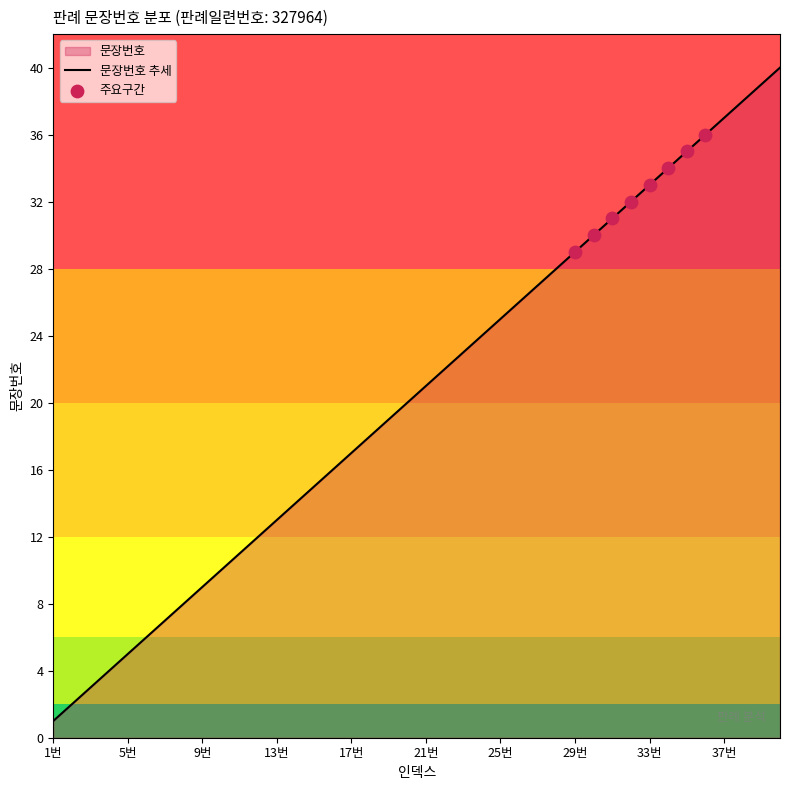

Which has a higher value, 3 or 20?

20